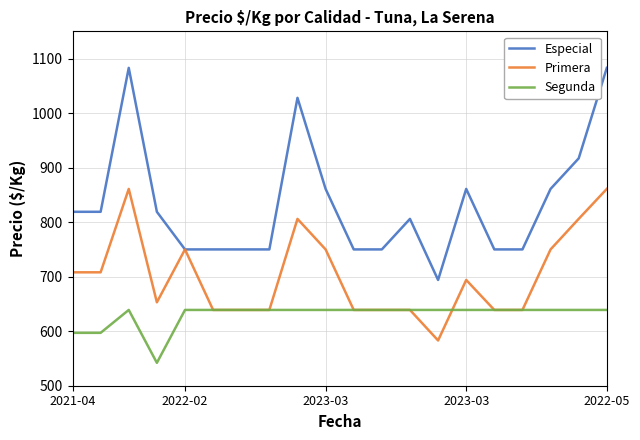

True or false: Segunda and Especial cross at least once.

False